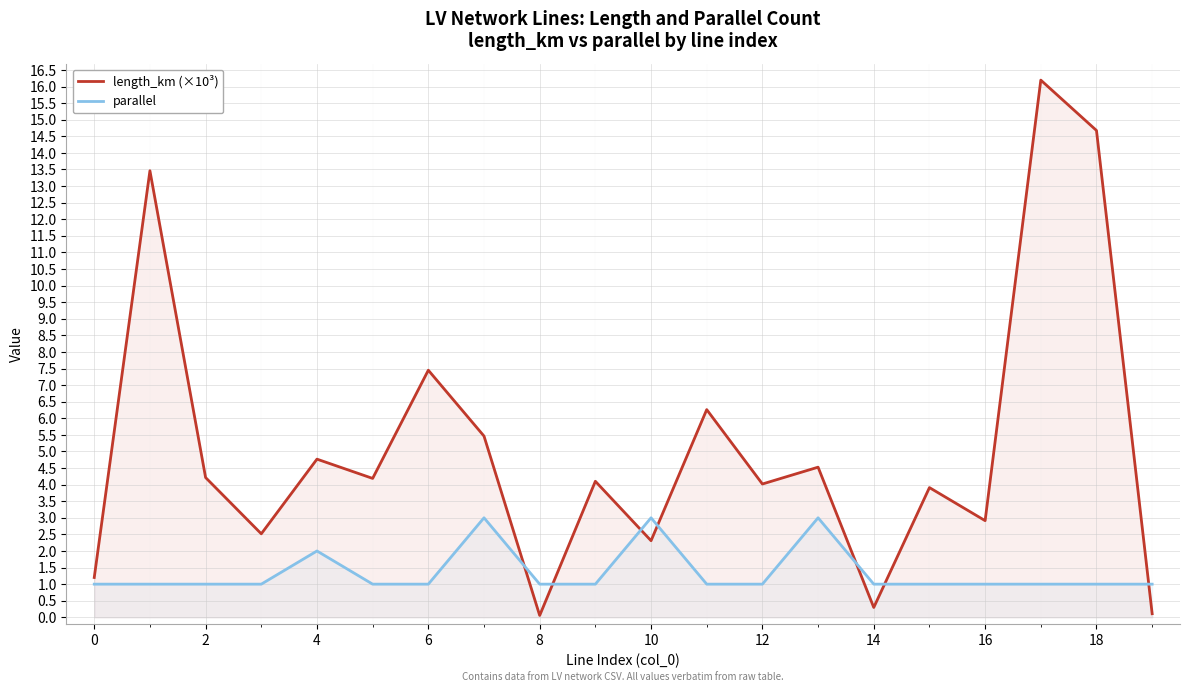

Does the chart display data point markers on the line(s)?

No